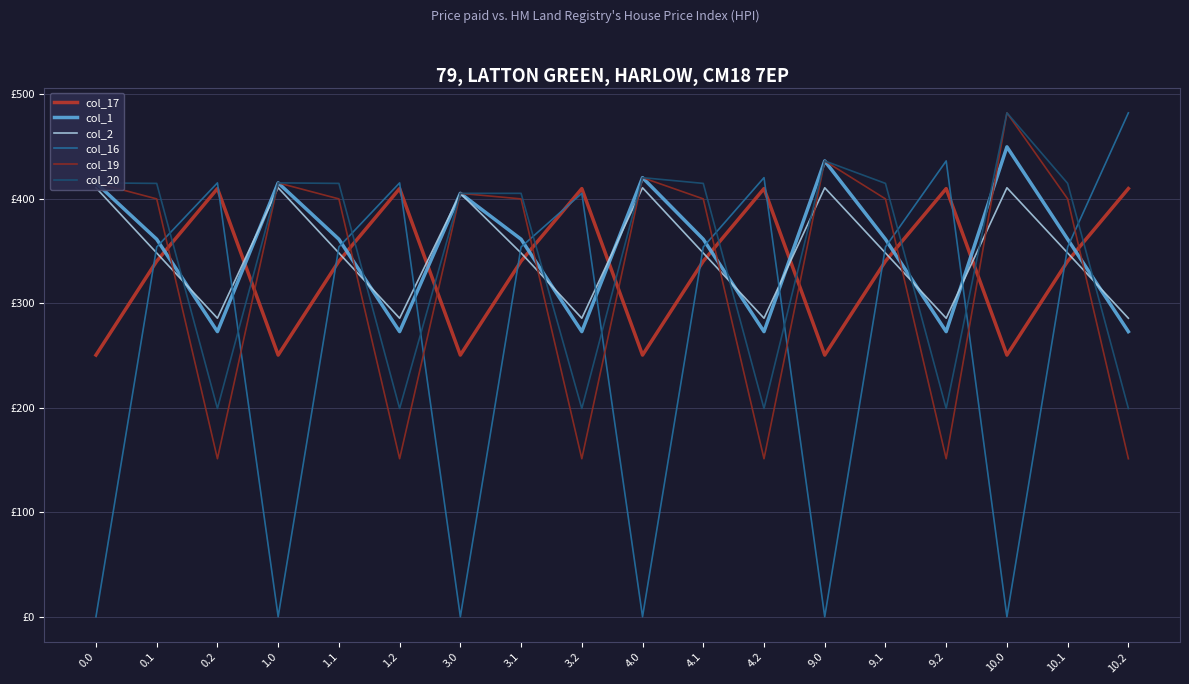

What is the value of the col_20 point at the 12th from the left?

199.2